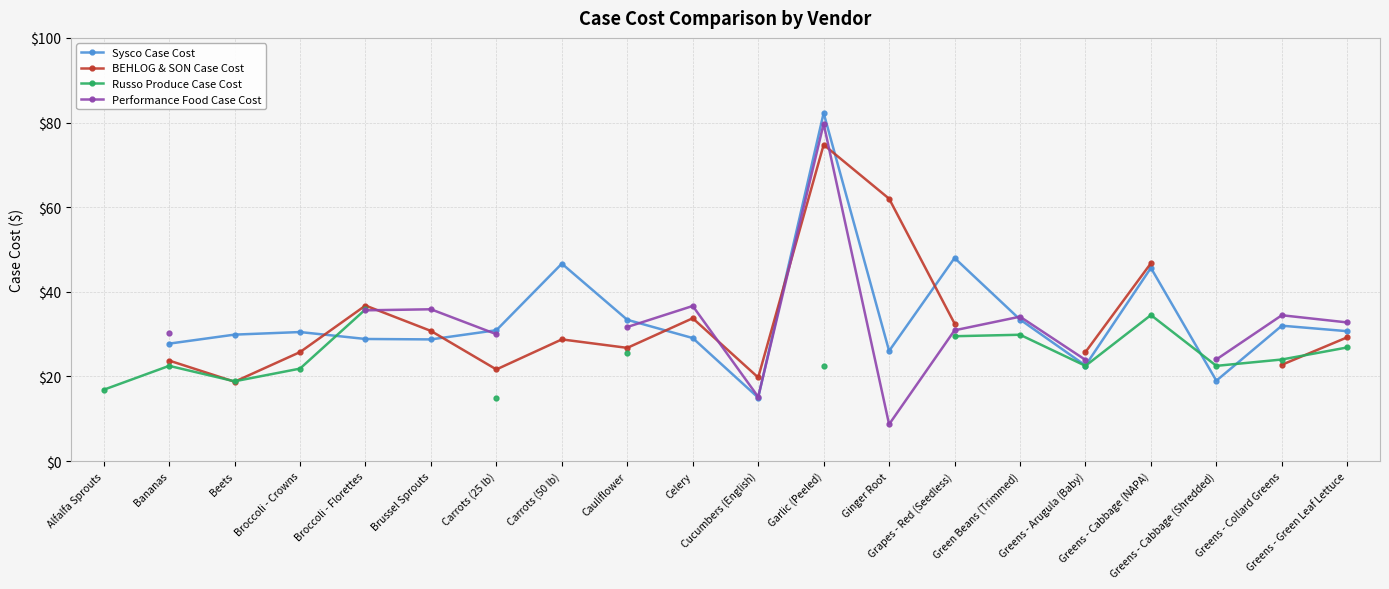

What is the difference between the maximum and minimum values in the Russo Produce Case Cost series?

21.0